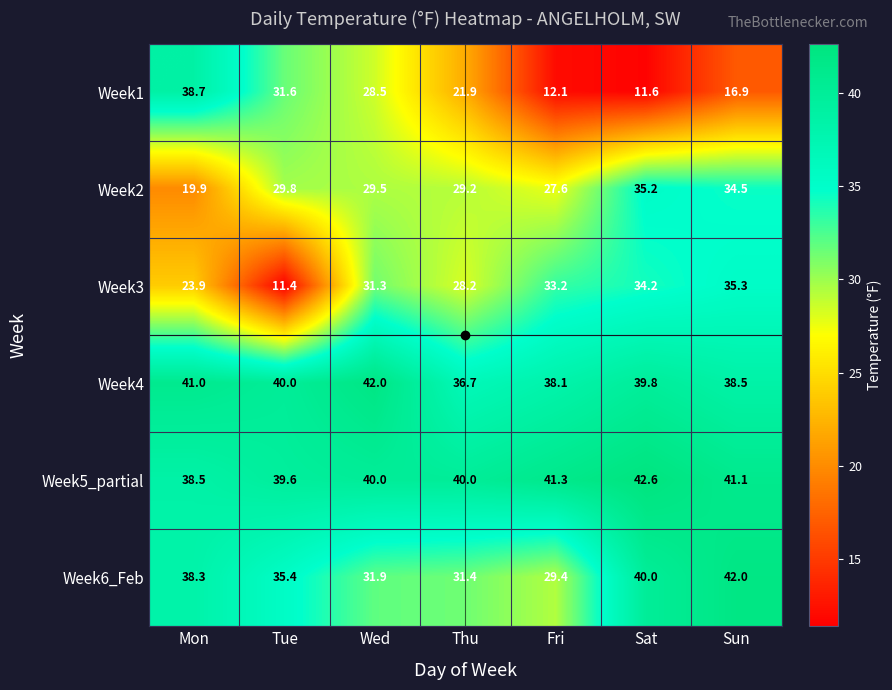

Is it true that Week3 equals 62.8 at Sun?

False